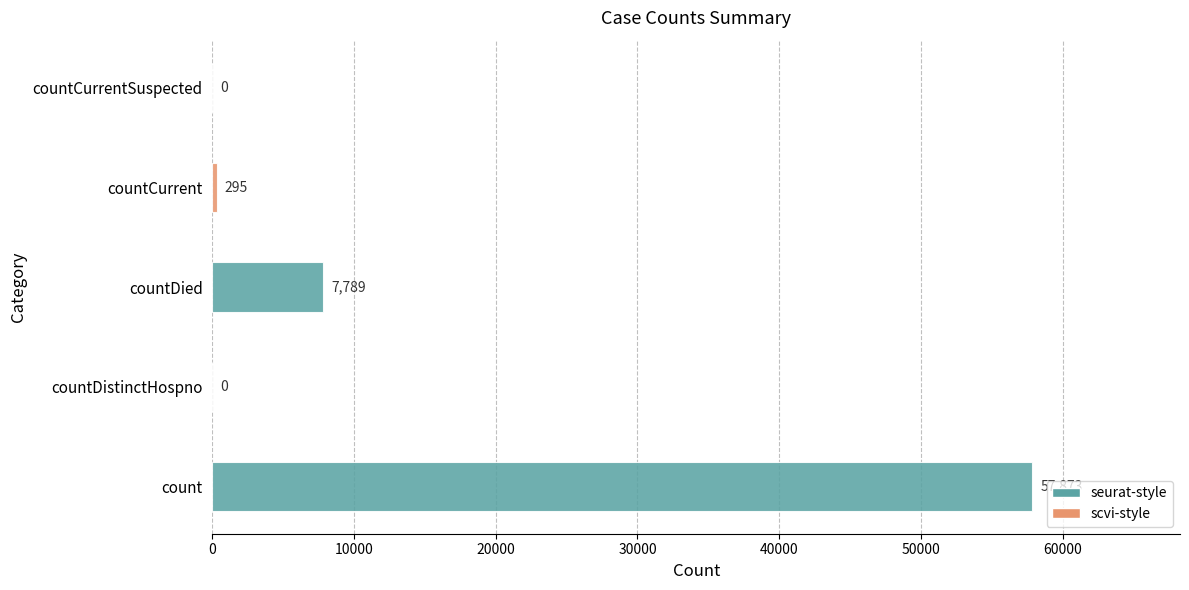

What is the sum of all values?

65957